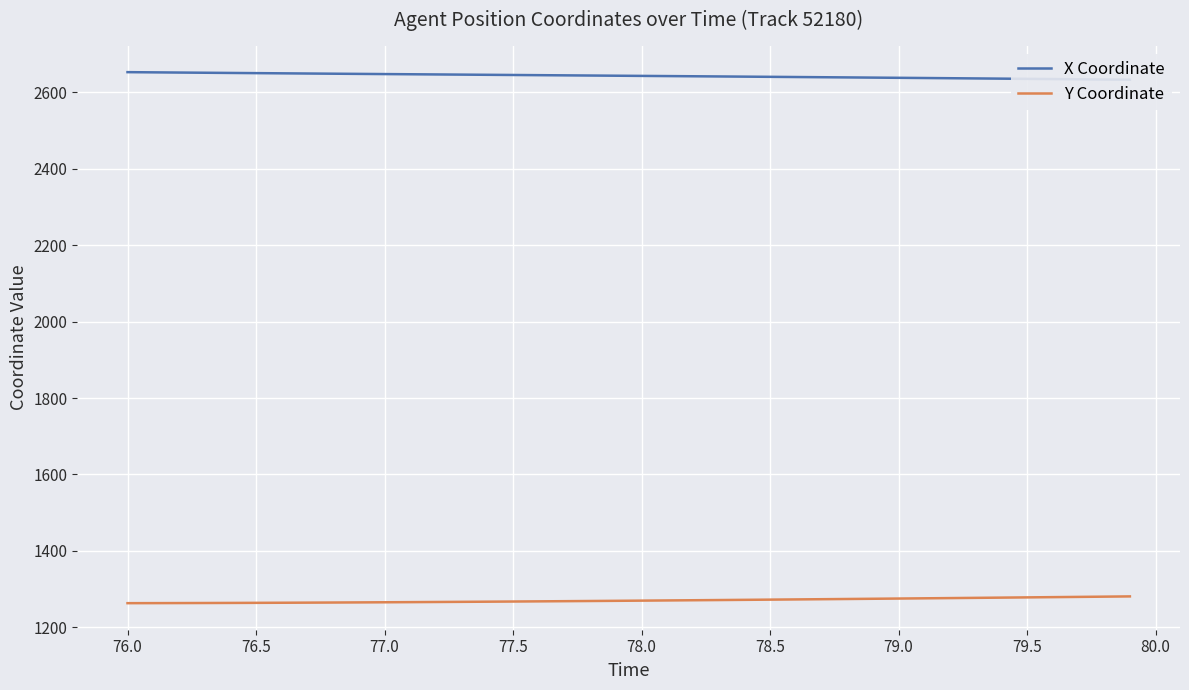

True or false: X Coordinate and Y Coordinate intersect in this chart.

False